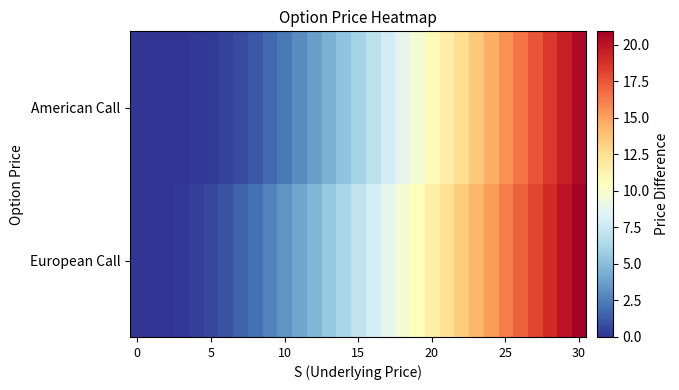

List the series in order of their overall mean, highest first.

European Call, American Call